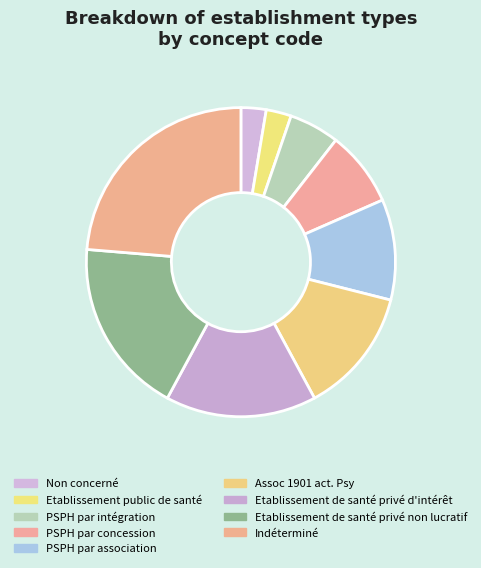

How many slices are in this pie chart?

9